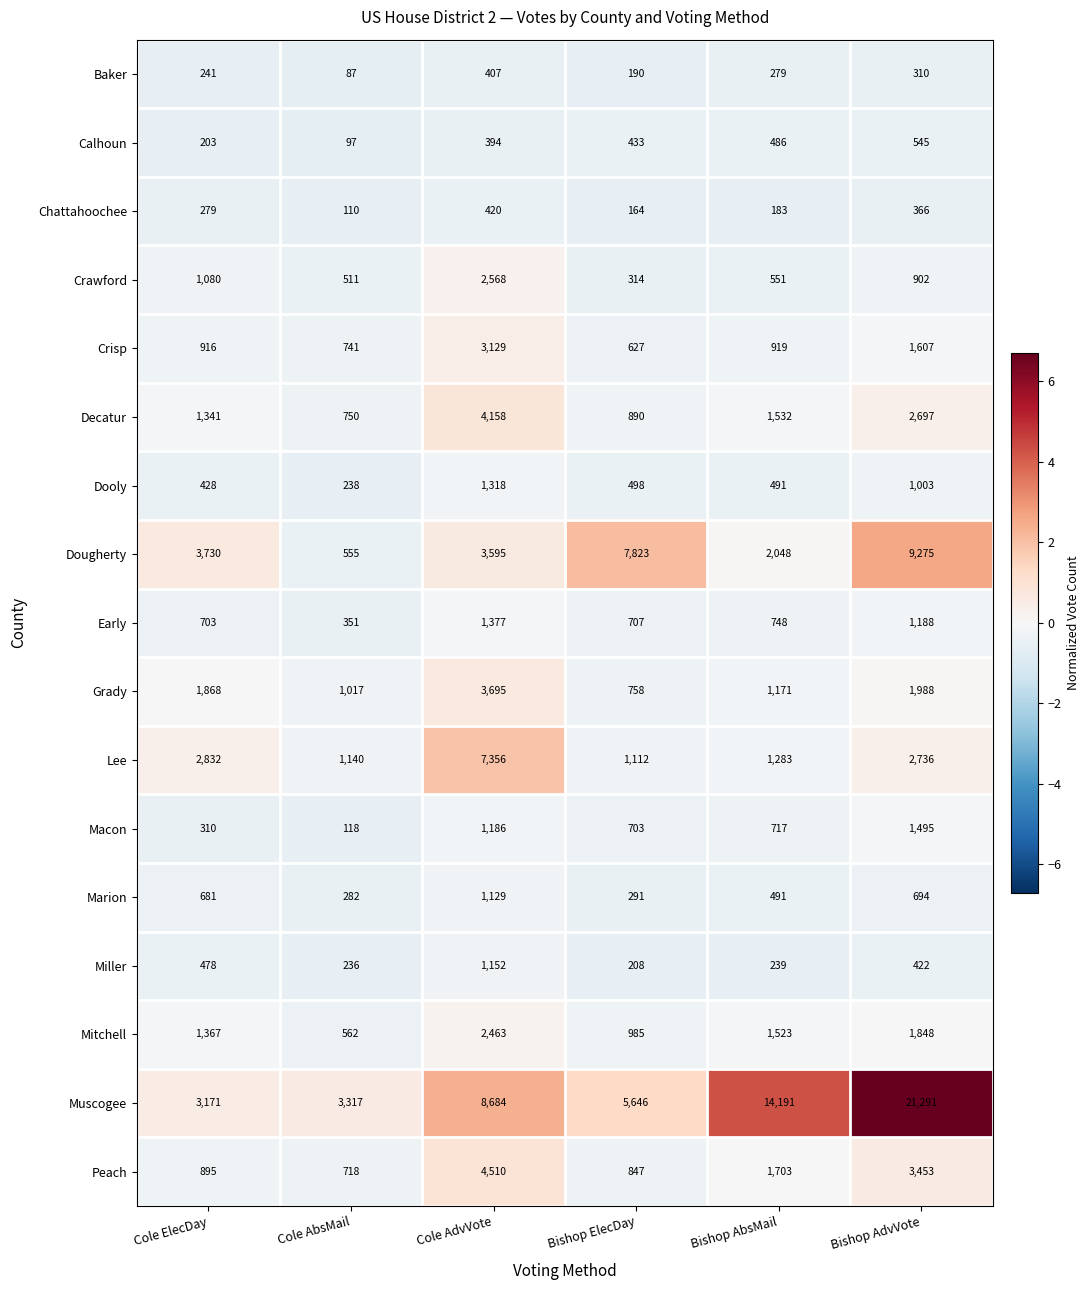

The value of Early at Cole AdvVote is 769. True or false?

False